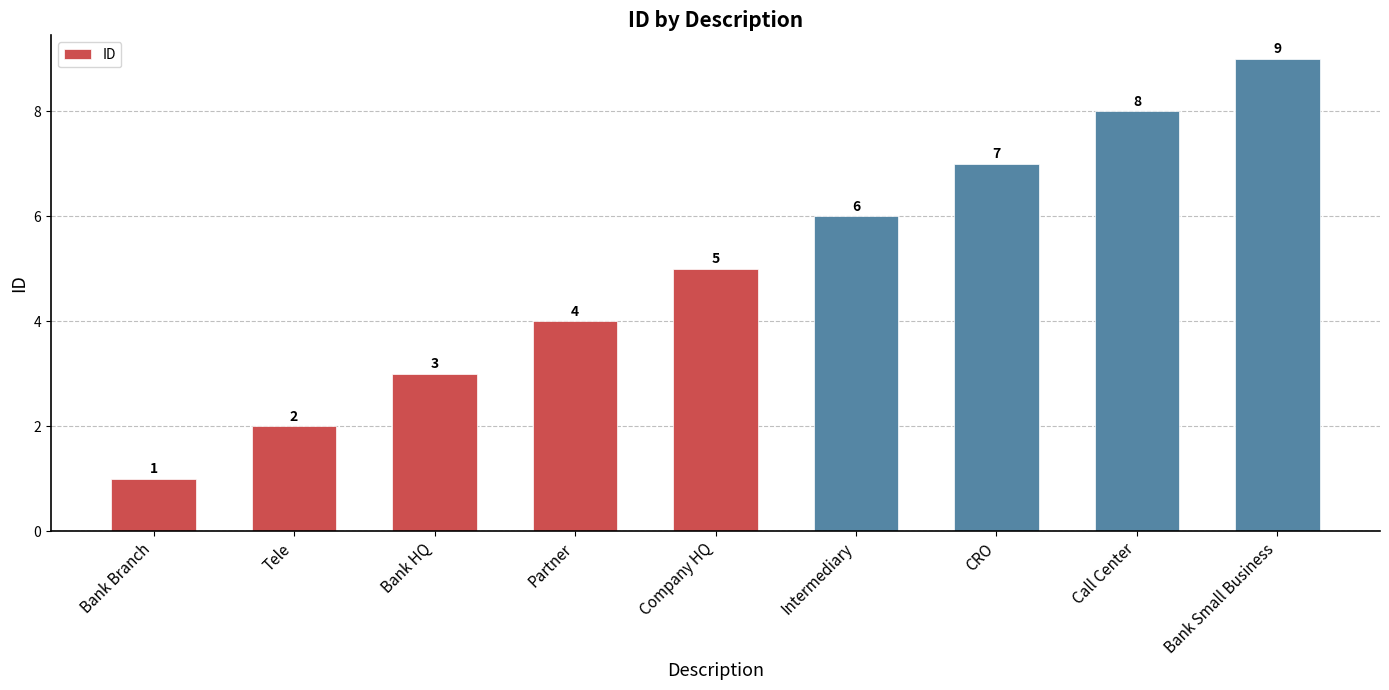

How many bars are there in total?

9